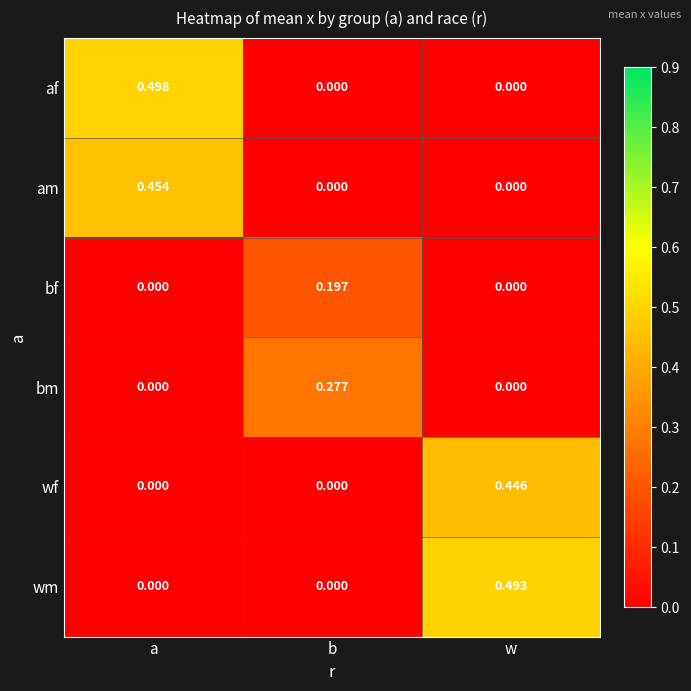

At which category is the sum across all series the highest?

a